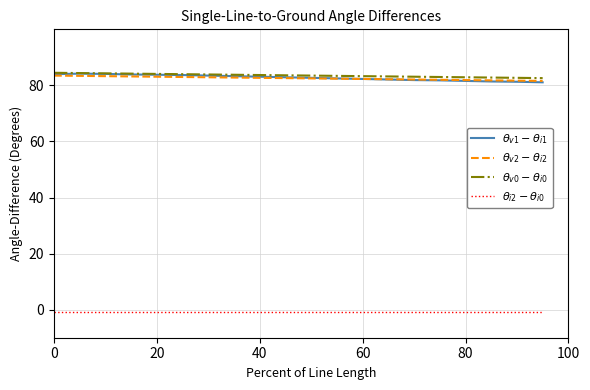

What is the maximum value shown in the chart?

84.5